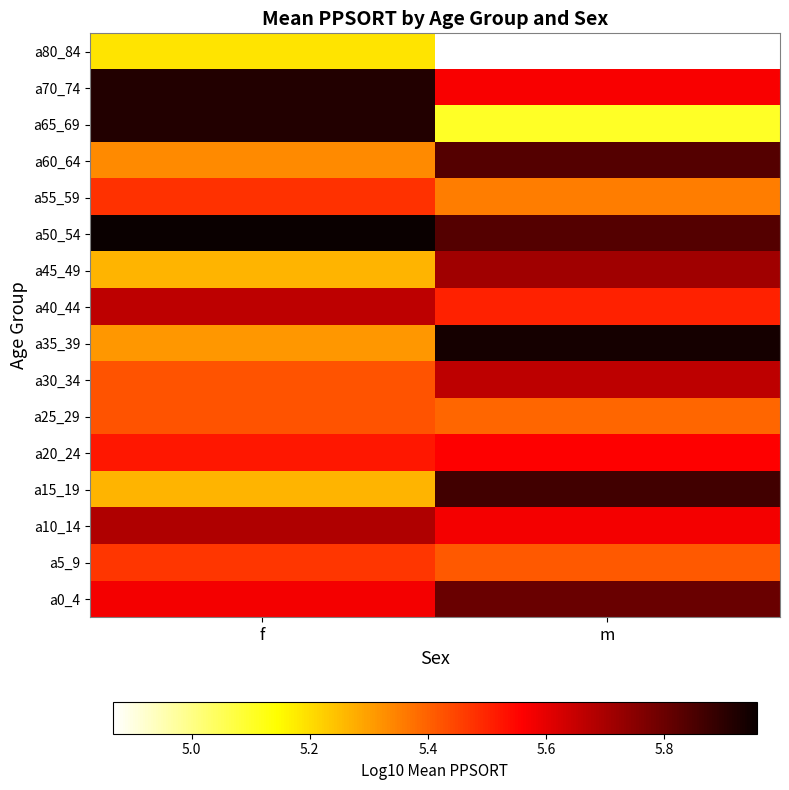

Which label corresponds to the smallest value in the chart?

m